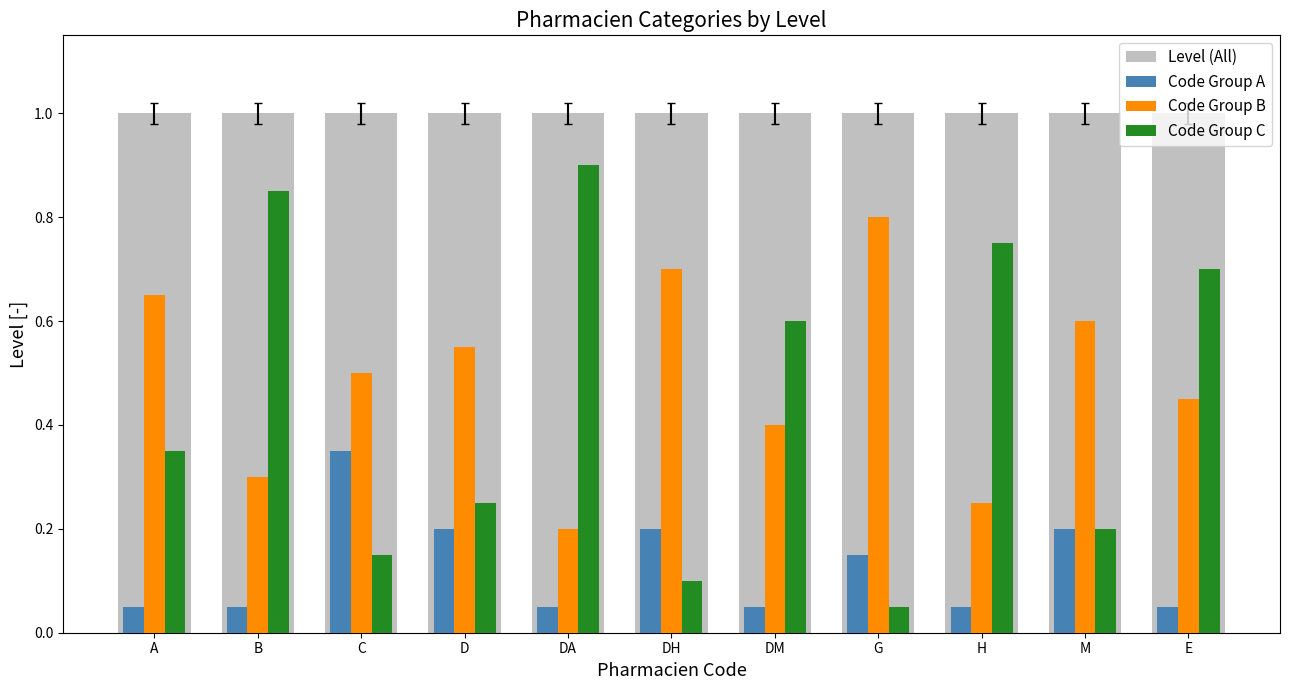

What is the greatest value displayed?

1.0